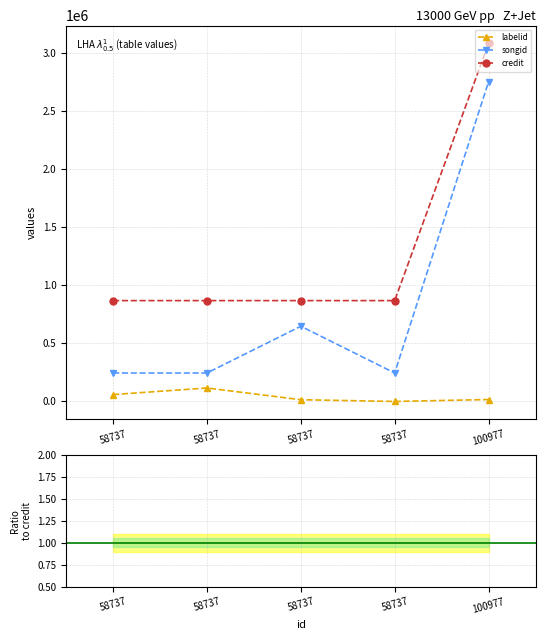

Read the labelid value at 58737.

59382.0